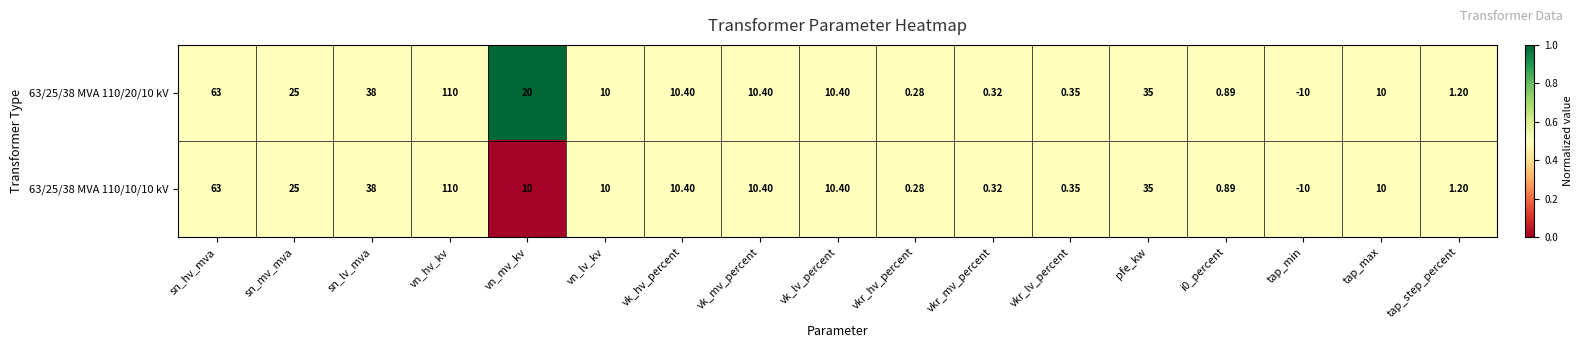

Where is 63/25/38 MVA 110/20/10 kV nearest to the value 50?

sn_lv_mva